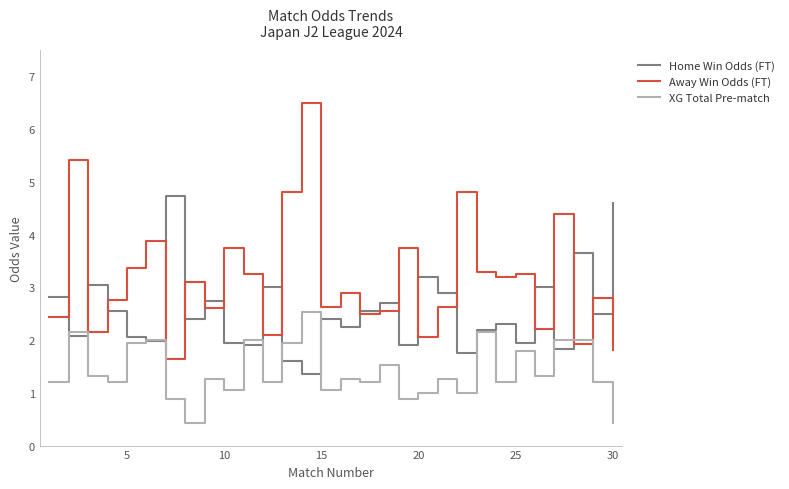

What is the minimum value shown in the chart?

0.4